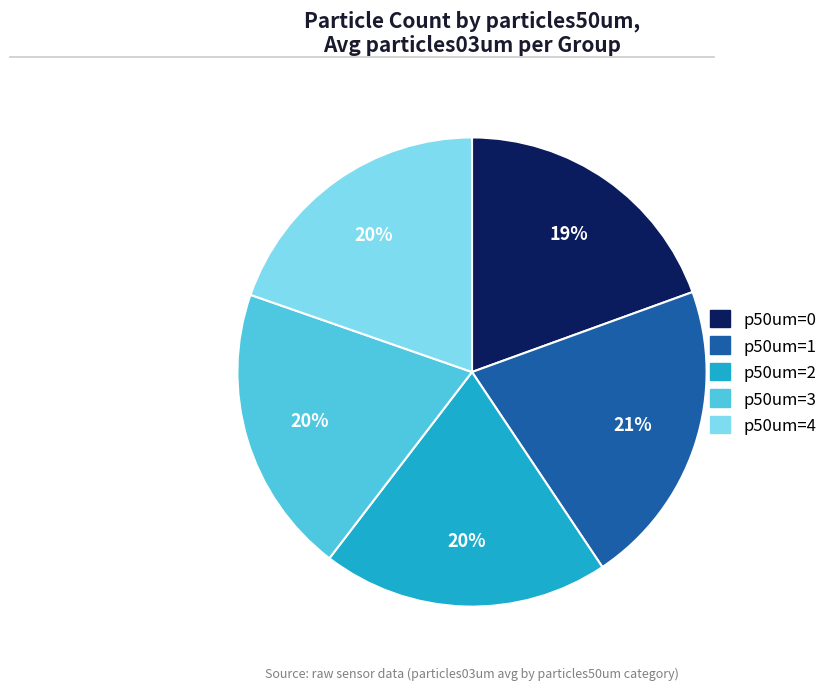

Is there any slice that represents more than half of the pie?

No